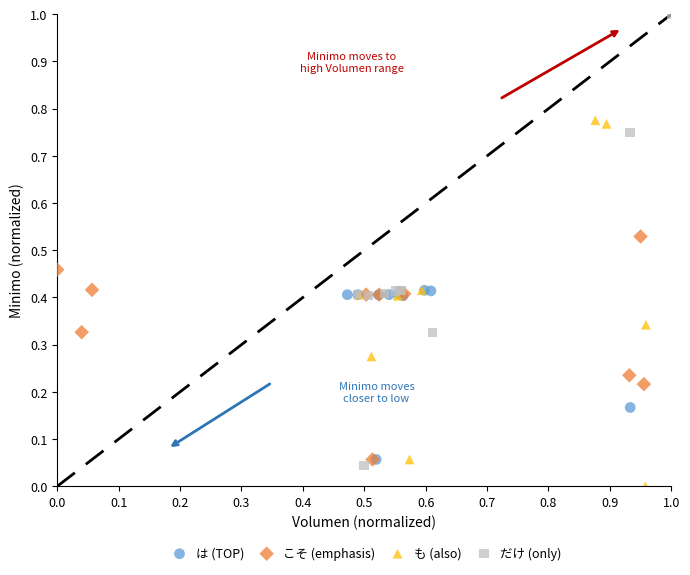

Which series has the largest Y range (max minus min)?

だけ (only)